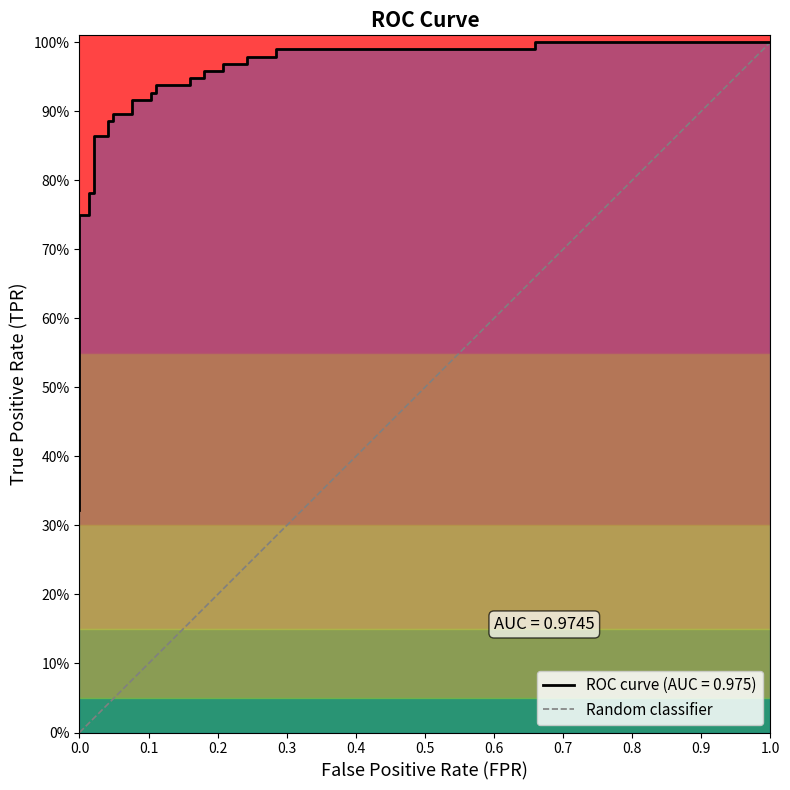

Which has a higher value, 0.0 or 1.0?

1.0